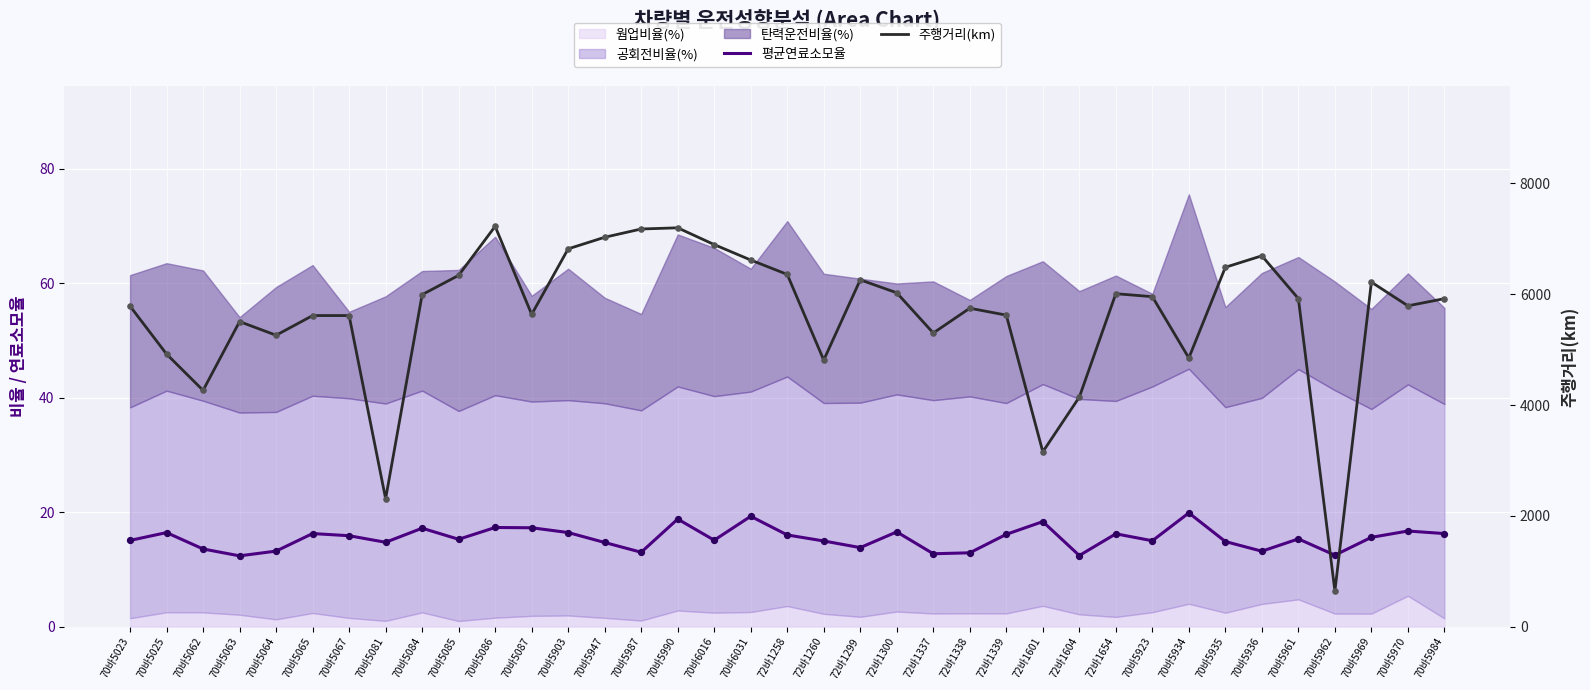

Which series has the largest total across all categories?

주행거리(km)